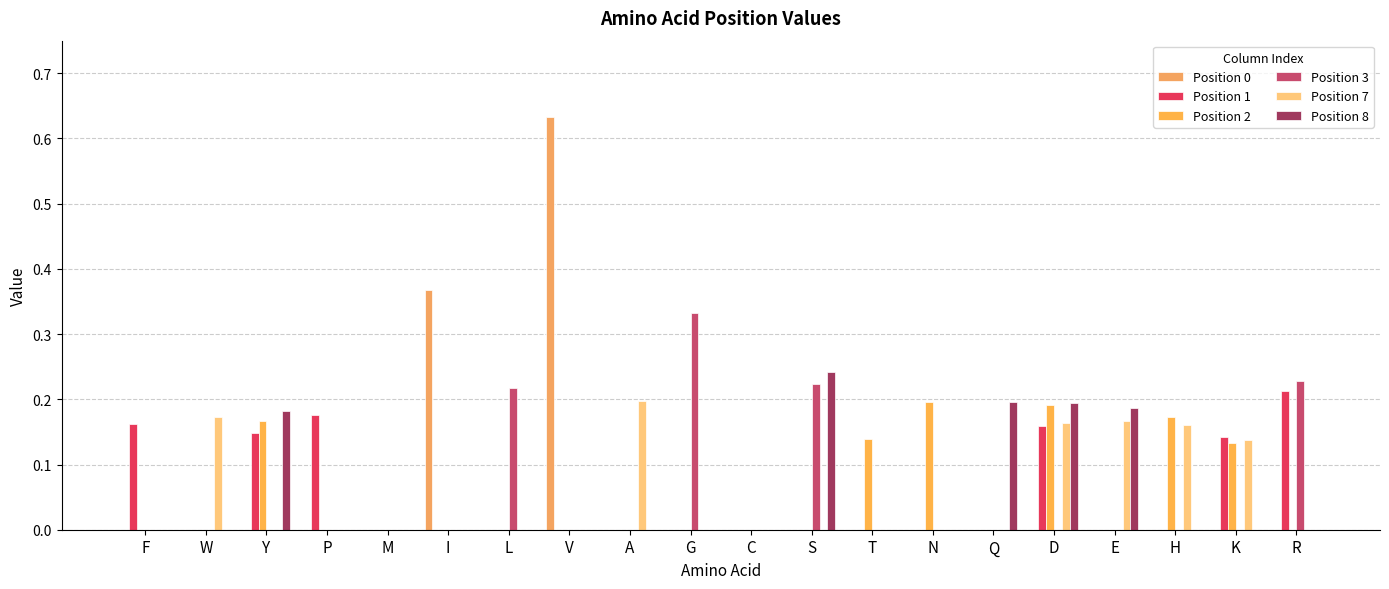

How many data points does each series have?

20